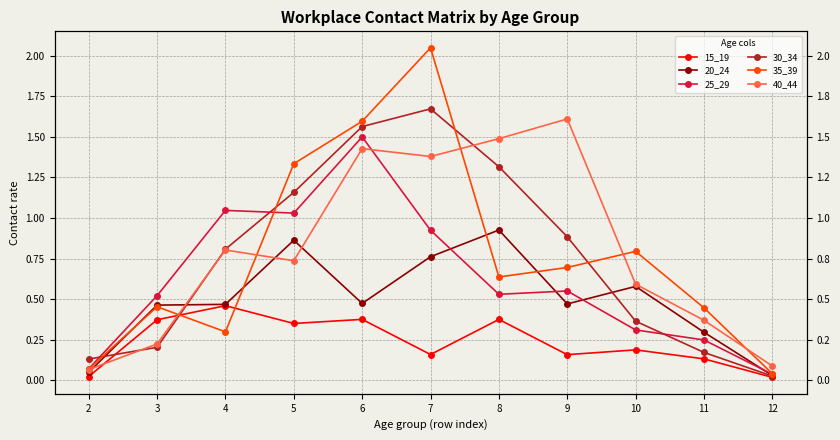

Where is 30_34 nearest to the value 0?

12